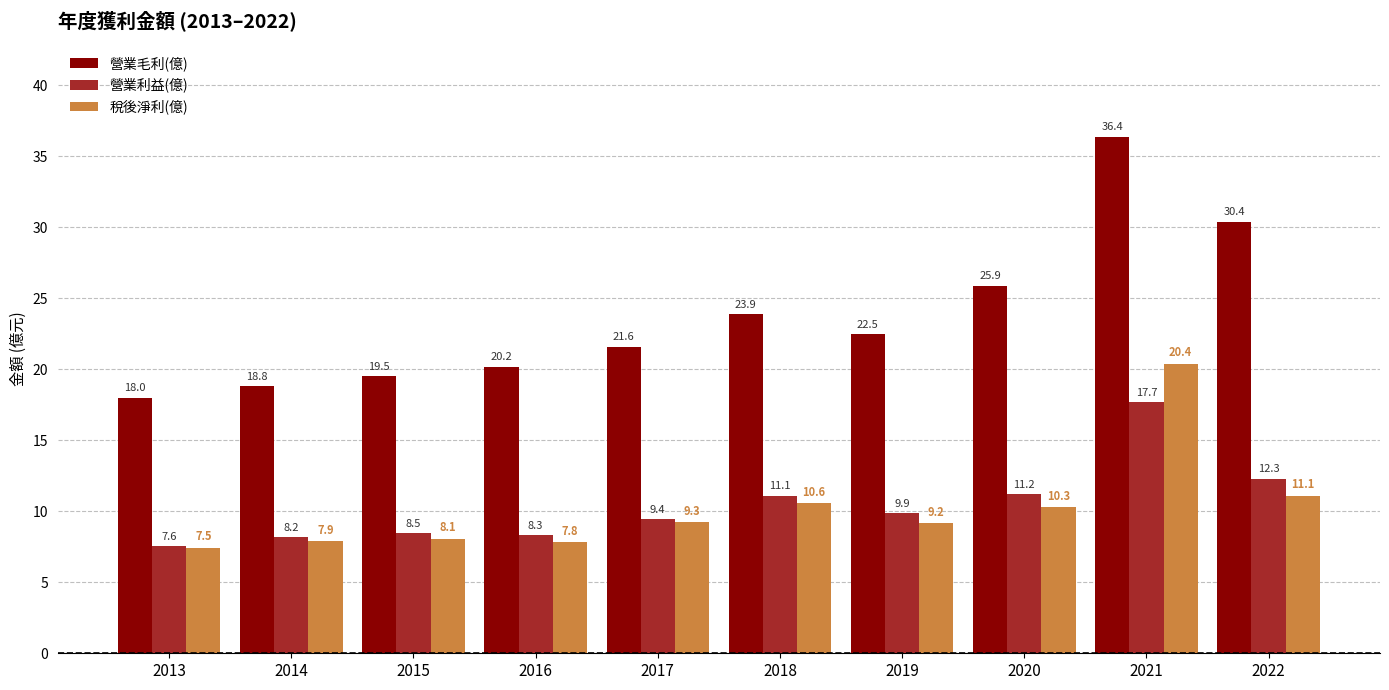

Does the chart contain any negative values?

No